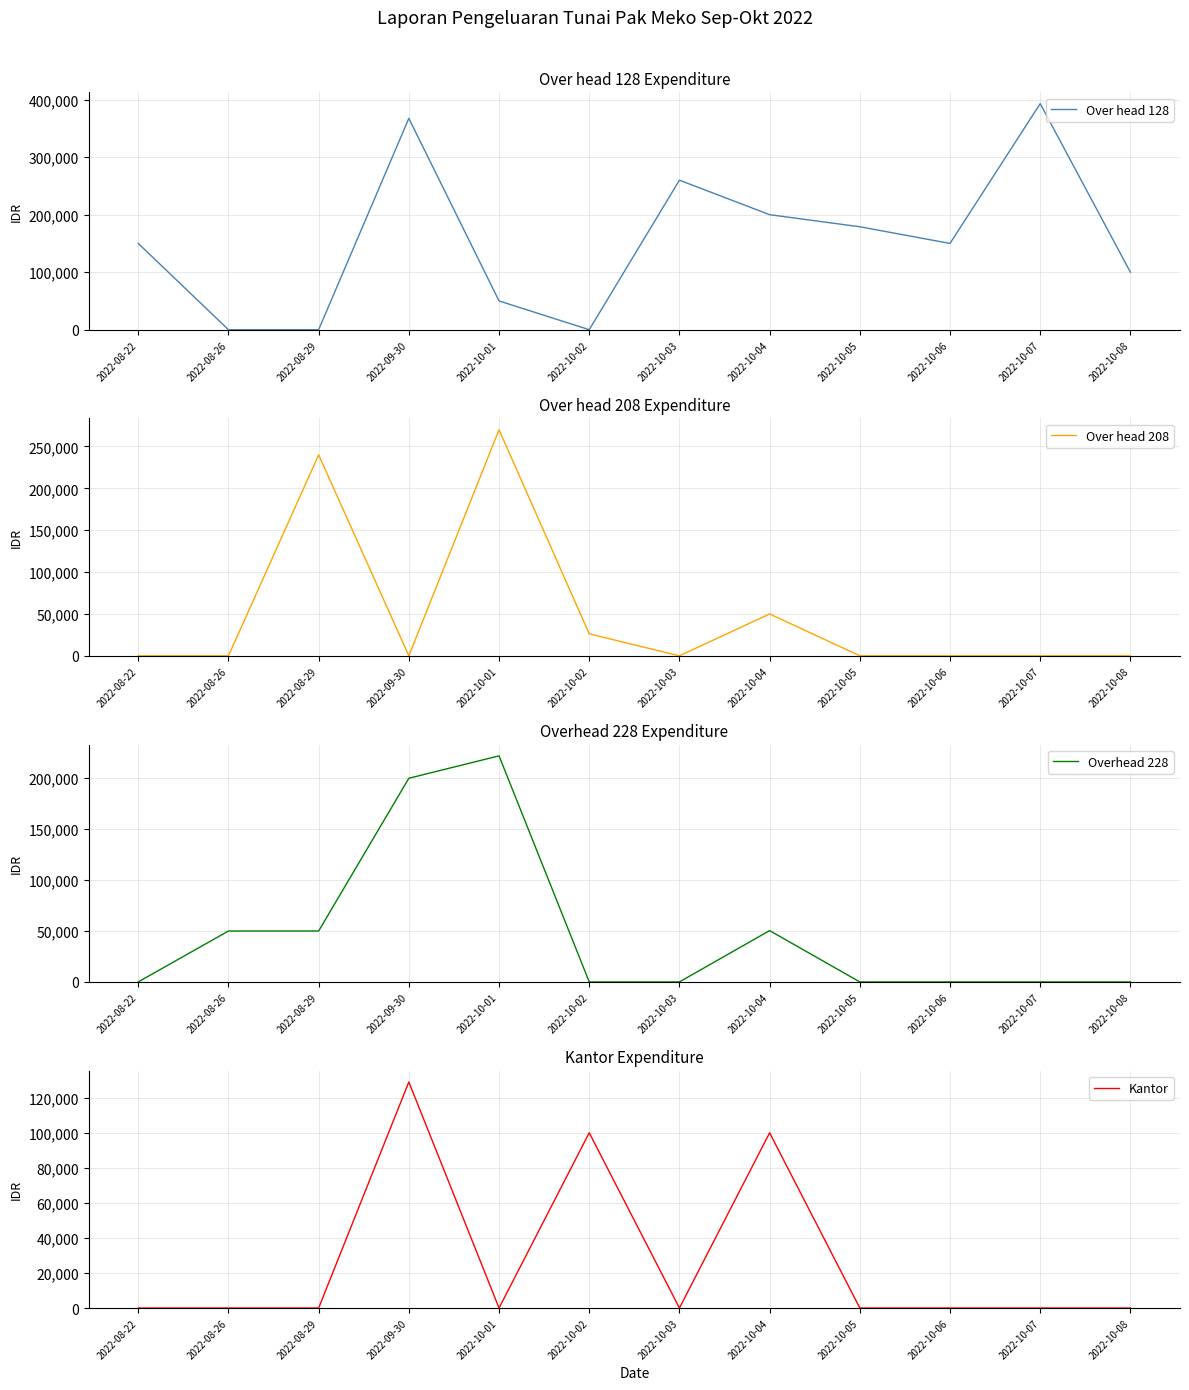

What is the spread (max minus min) of values at 2022-10-08?

100000